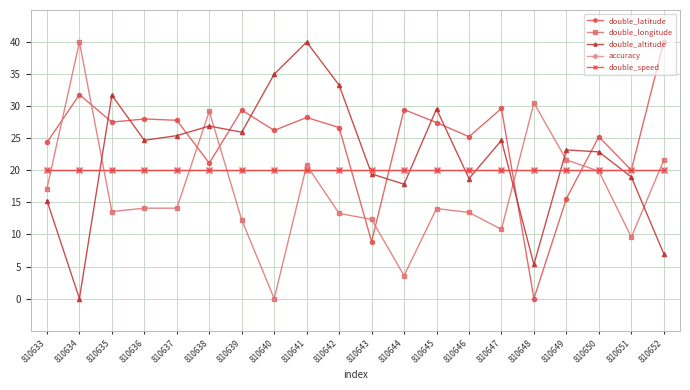

At 810652, list the series in order from largest to smallest.

double_latitude, double_longitude, accuracy, double_speed, double_altitude